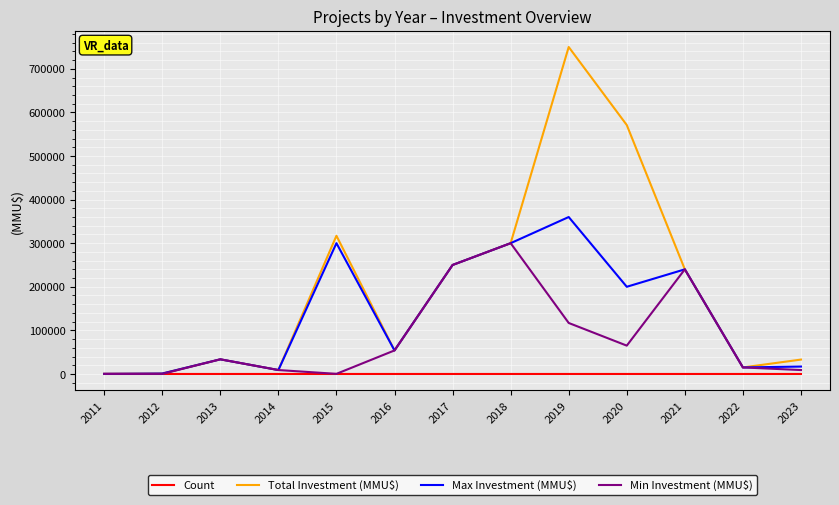

What is the greatest value displayed?

750000